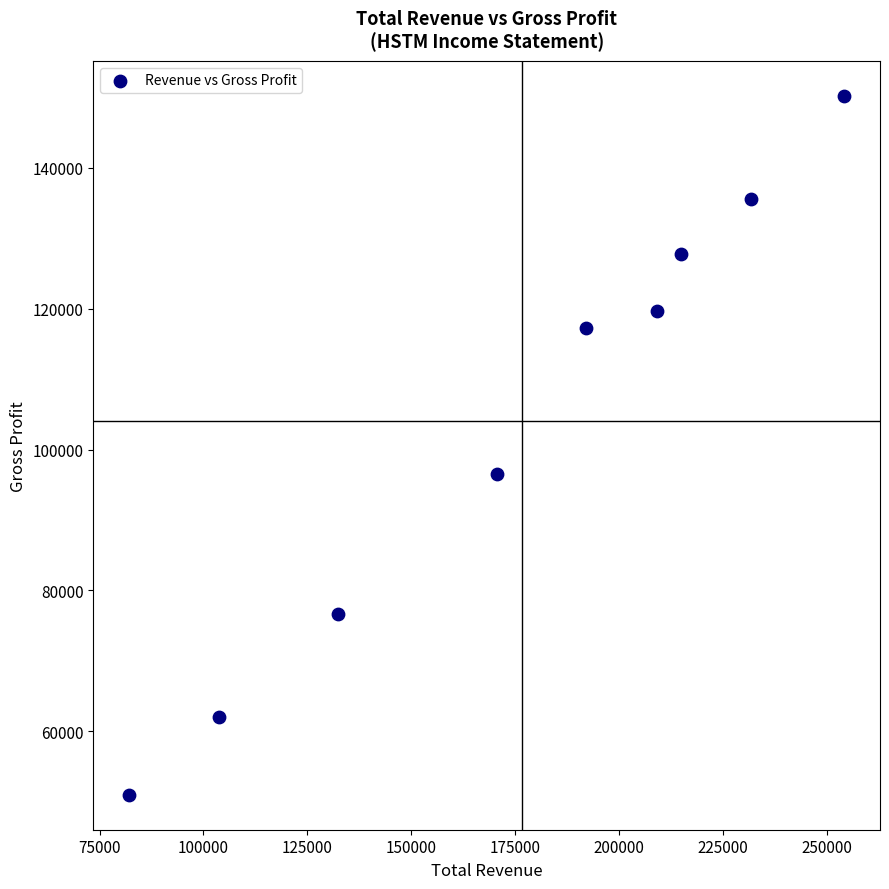

What Y value in the scatter plot is closest to 100600?

96500